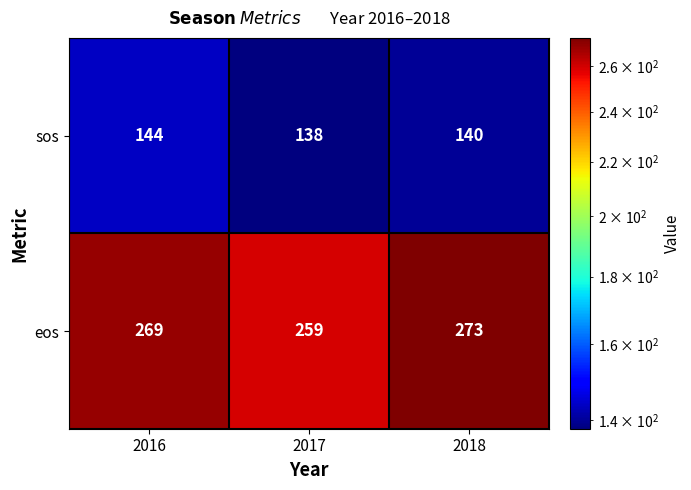

At which label does sos first exceed 140?

2016